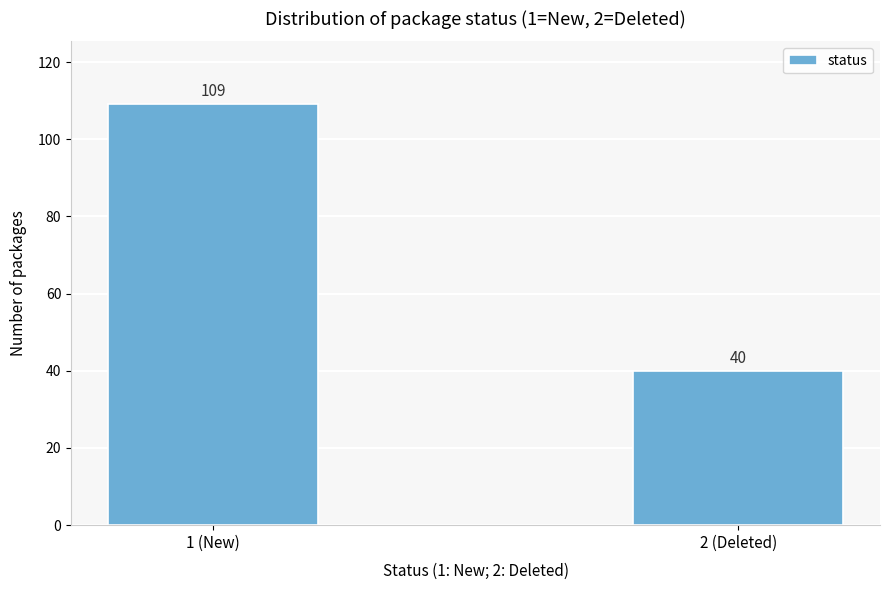

Reading left to right, extract all data points from this chart.

1 (New)=109	2 (Deleted)=40